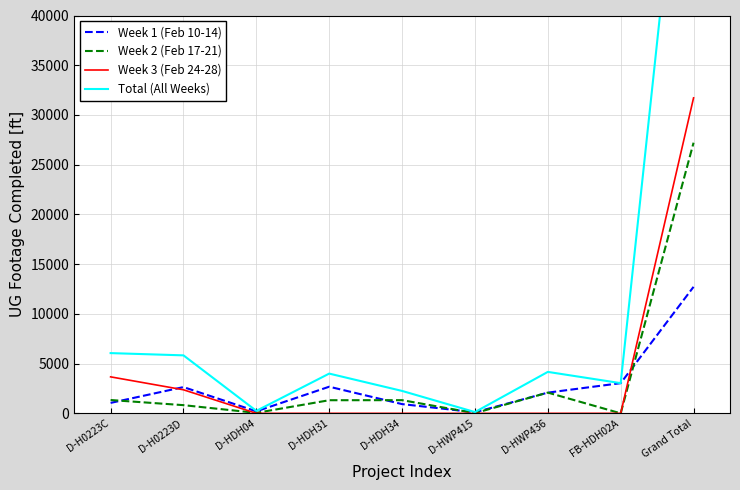

How many values in the Week 1 (Feb 10-14) series are below 2082?

4